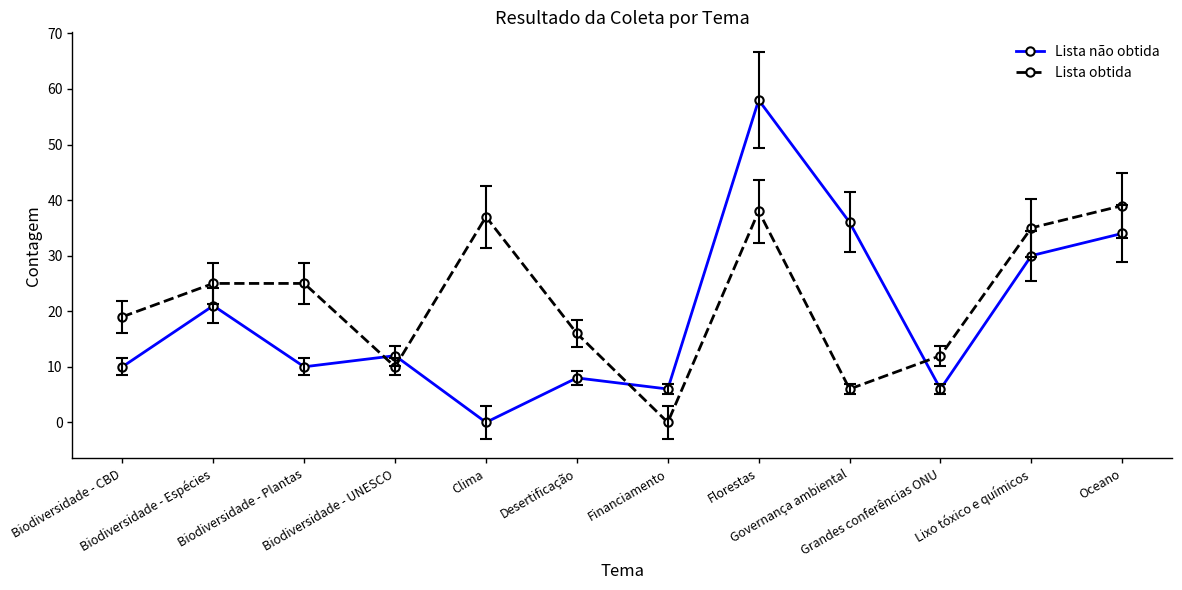

How many values in the Lista não obtida series are below 12?

6